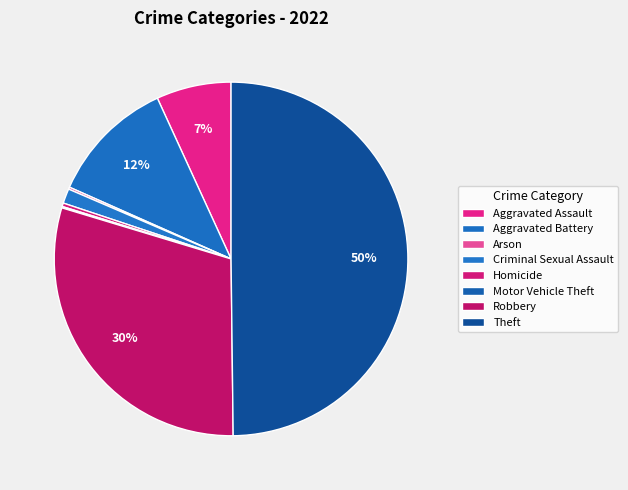

What is the change in value from Aggravated Assault to Theft?

+672